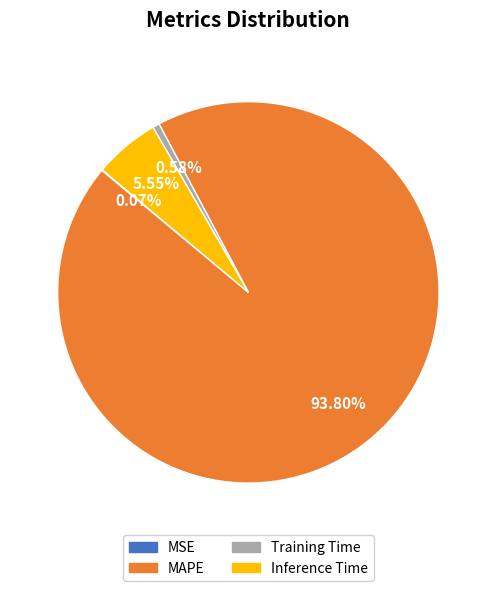

Which slice represents more than half of the pie?

MAPE